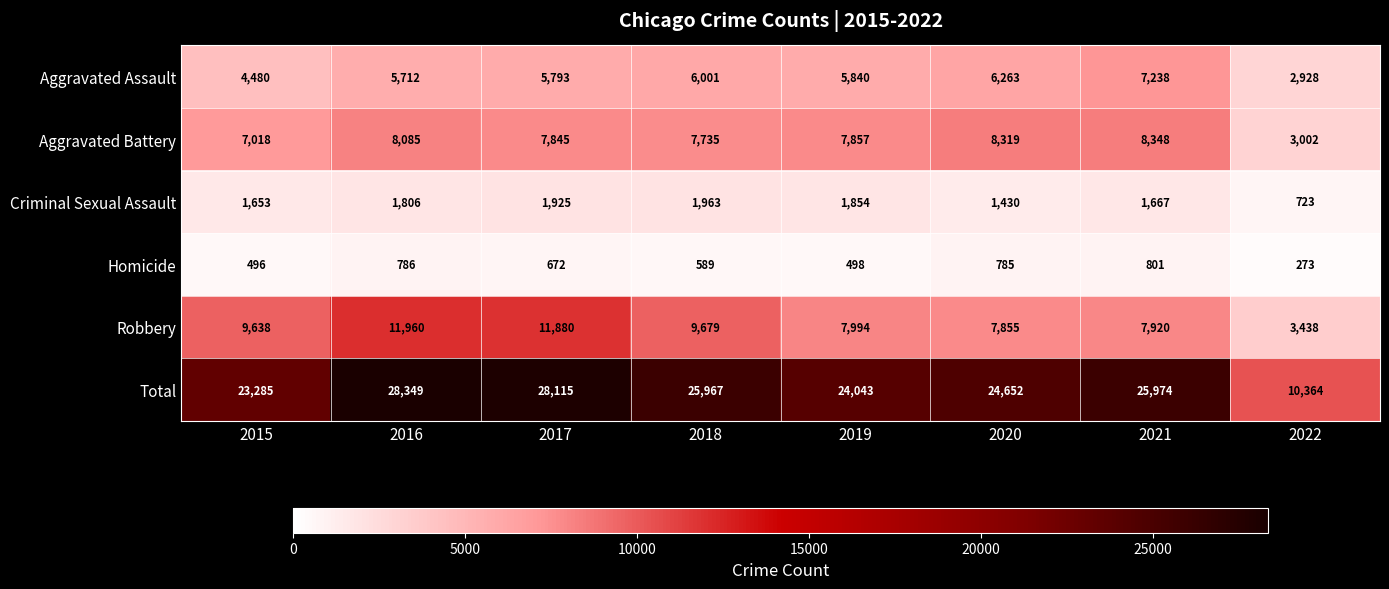

Which category has the highest value across all series?

2016